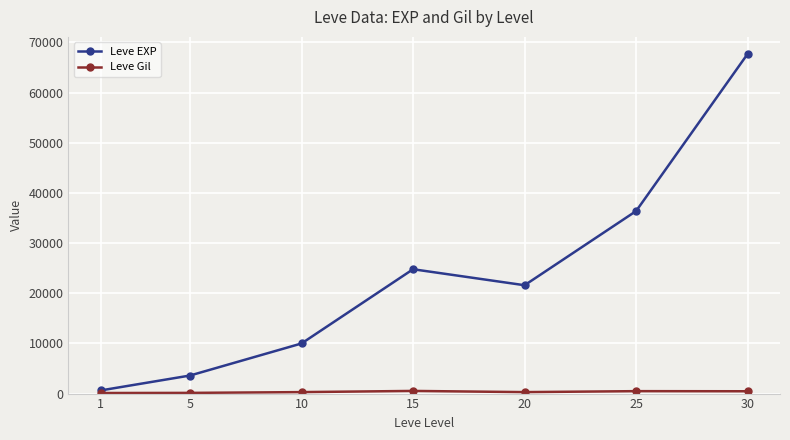

The value of Leve EXP at 30 is 38843. True or false?

False